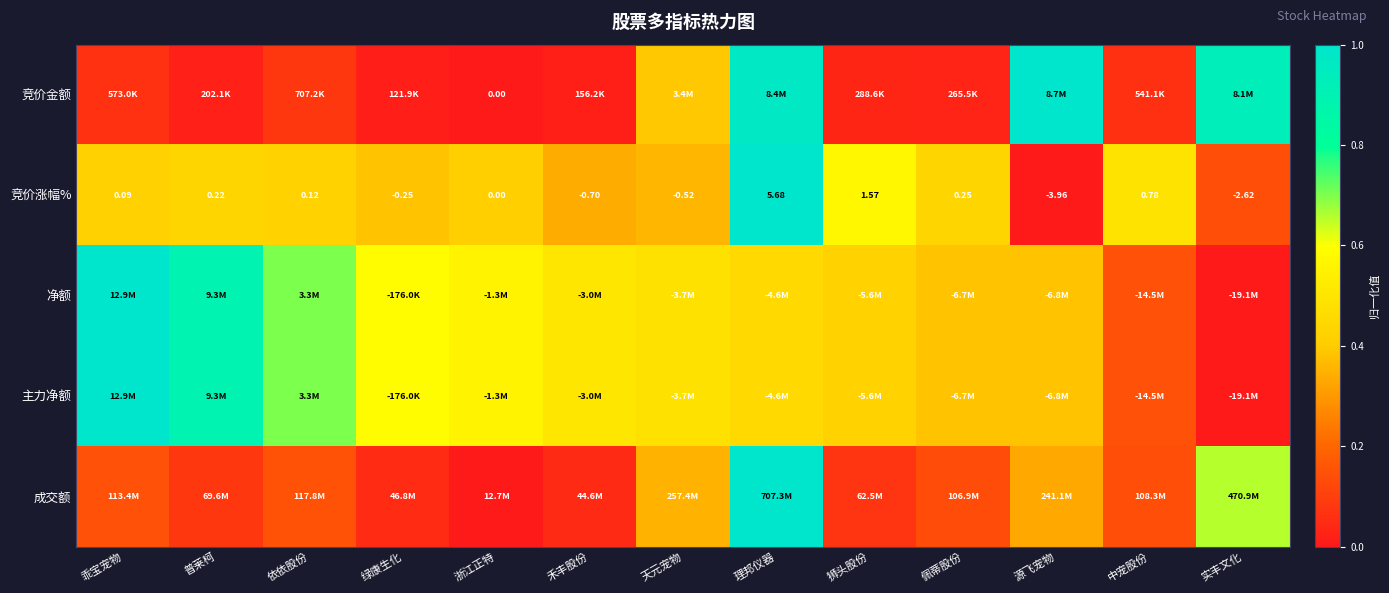

Count the number of data series in this chart.

5